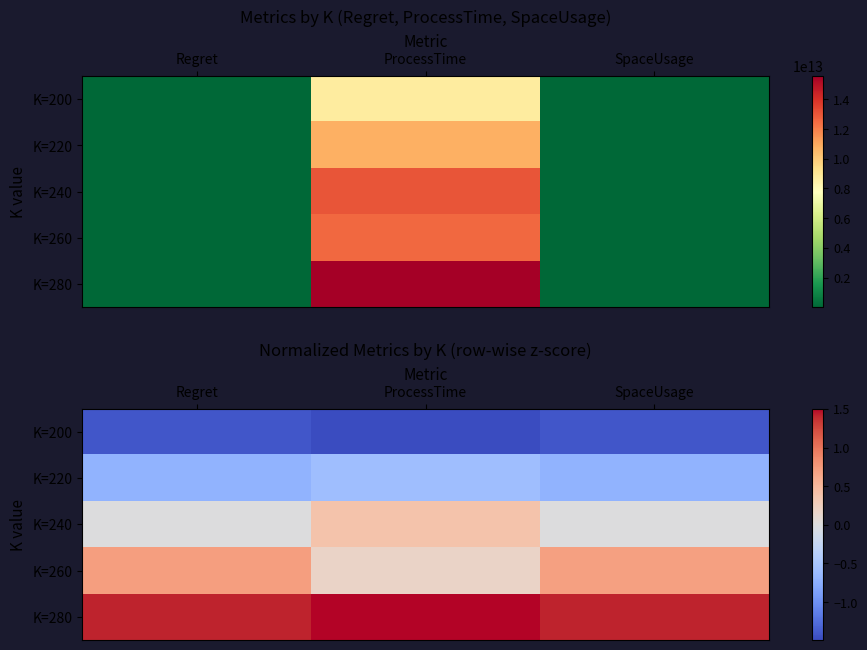

What is the average value of the K=280 series?

1.4